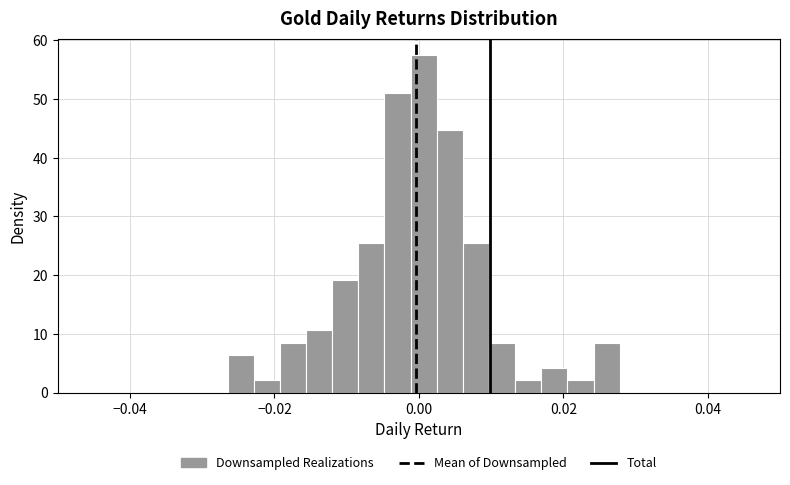

Around what value on the x-axis is the tallest bar? Give the approximate position of its centre, as read against the axis.

0.000